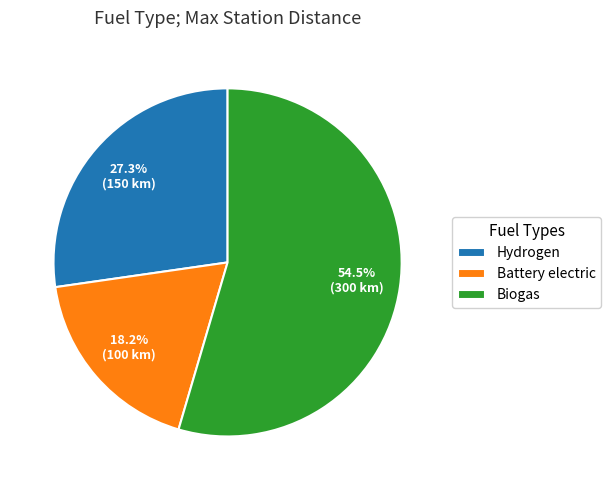

Does any single category account for the majority?

Yes